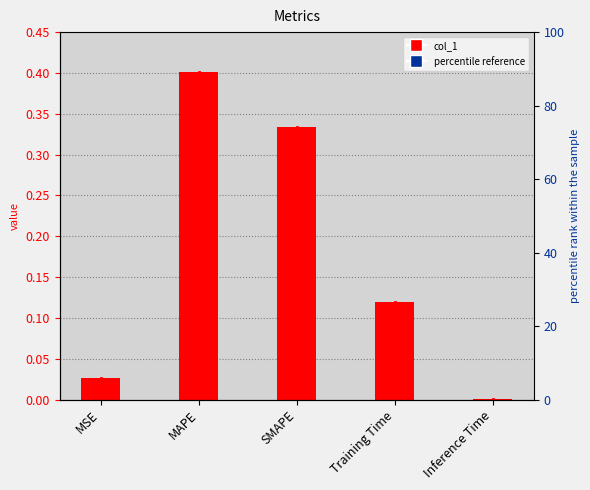

What is the sum of all values?

0.9